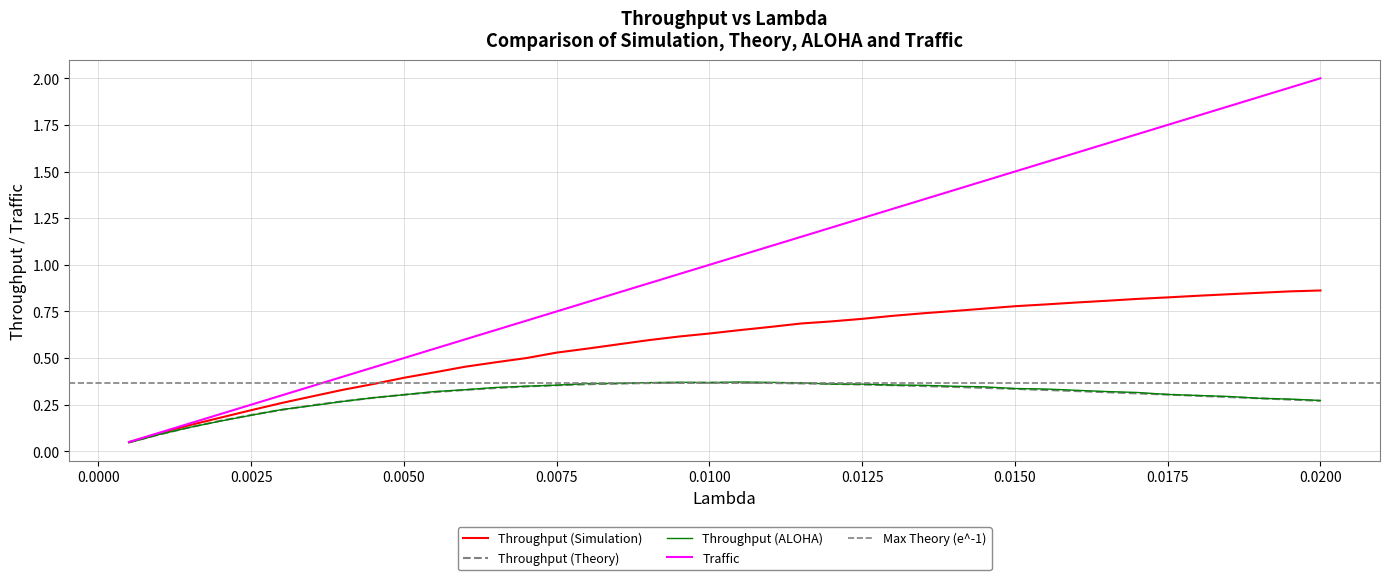

What is the difference between the second highest and second lowest values in the Throughput (ALOHA) series?

0.3